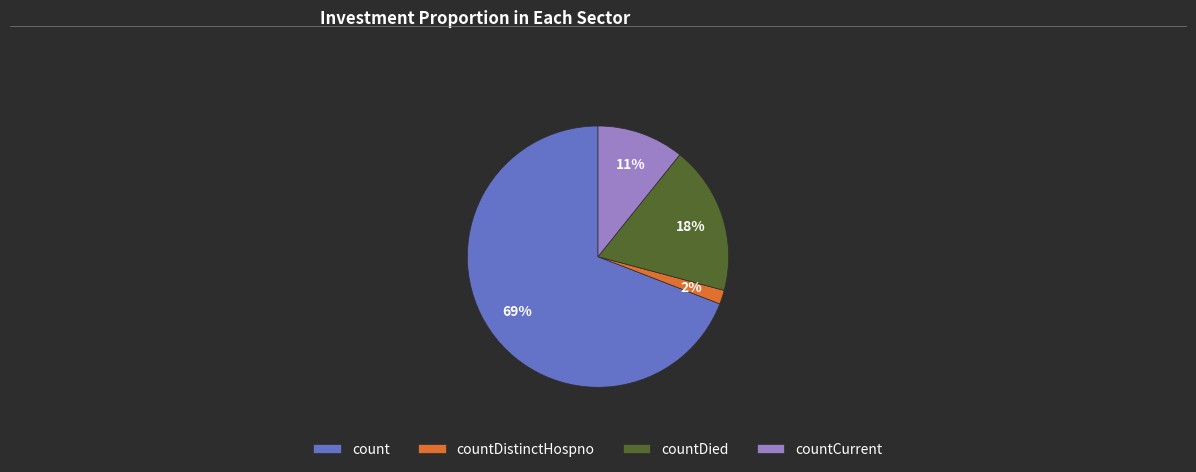

True or false: countDied accounts for 18% of the total.

True